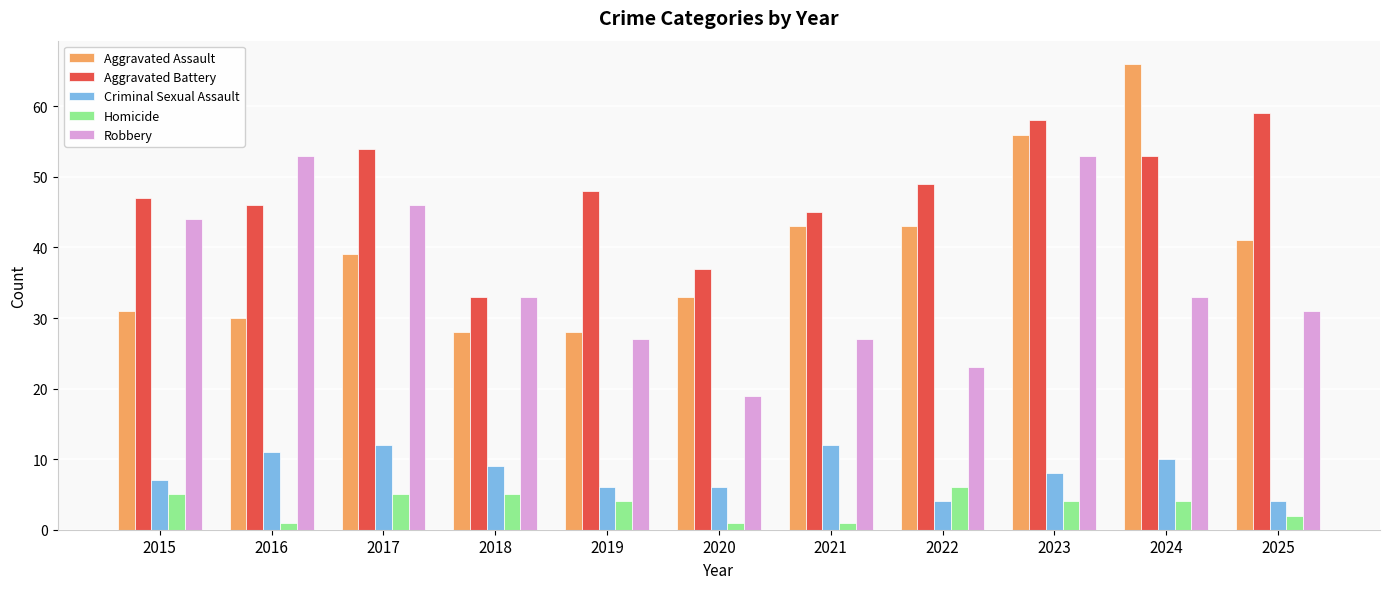

The value of Aggravated Battery at 2017 is 29. True or false?

False